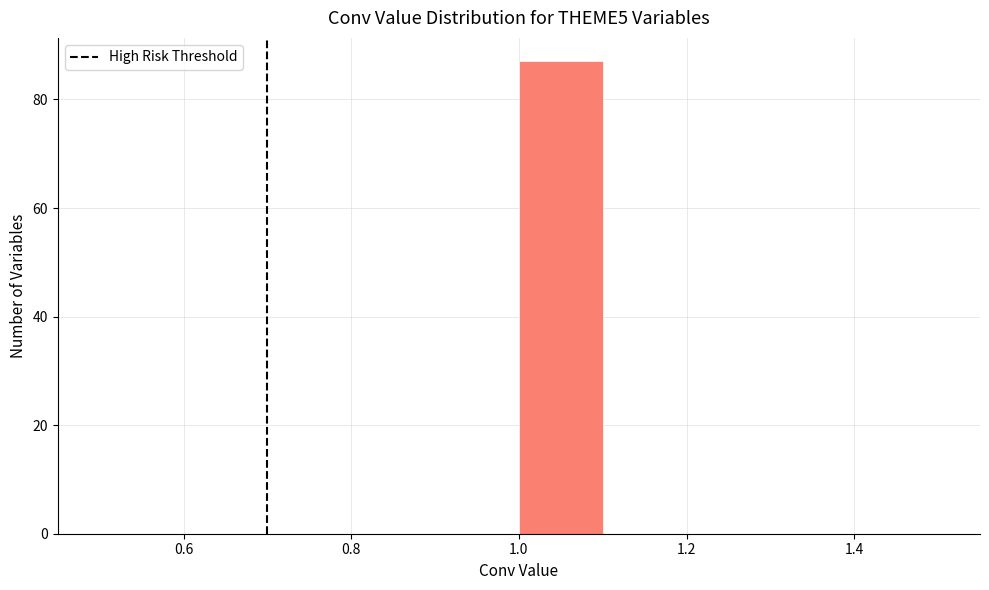

Reading left to right, list every bar in this chart as the range it spans on the x-axis followed by its height. The values are not printed on the chart, so give them approximately, as read against the axis.

0.5 to 0.6: 0
0.6 to 0.7: 0
0.7 to 0.8: 0
0.8 to 0.9: 0
0.9 to 1.0: 0
1.0 to 1.1: 88
1.1 to 1.2: 0
1.2 to 1.3: 0
1.3 to 1.4: 0
1.4 to 1.5: 0